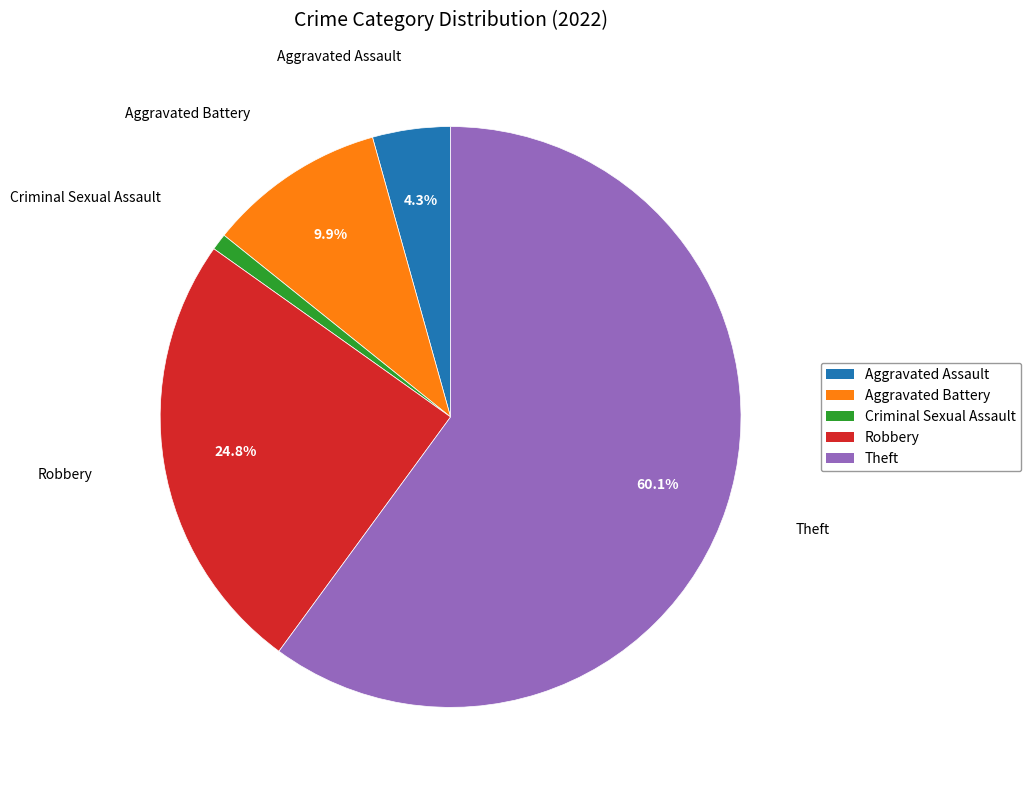

How many slices are in this pie chart?

5